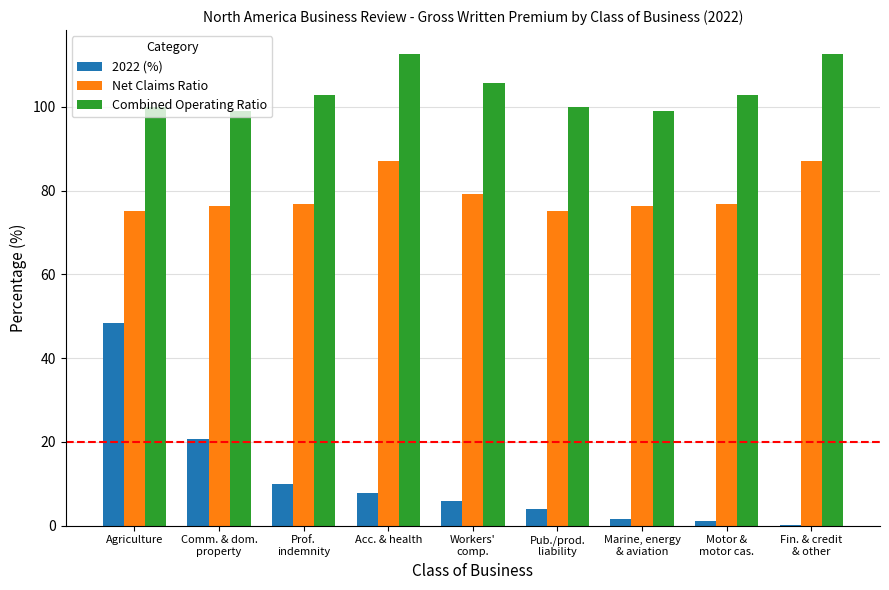

What is the spread (max minus min) of values at Acc. & health?

104.8